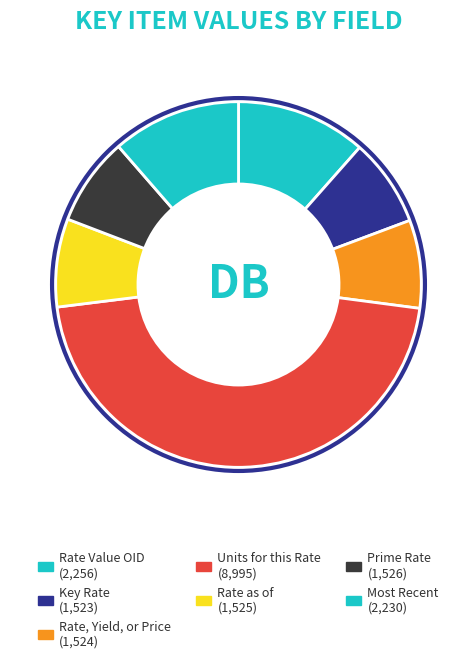

How many slices are in this pie chart?

7